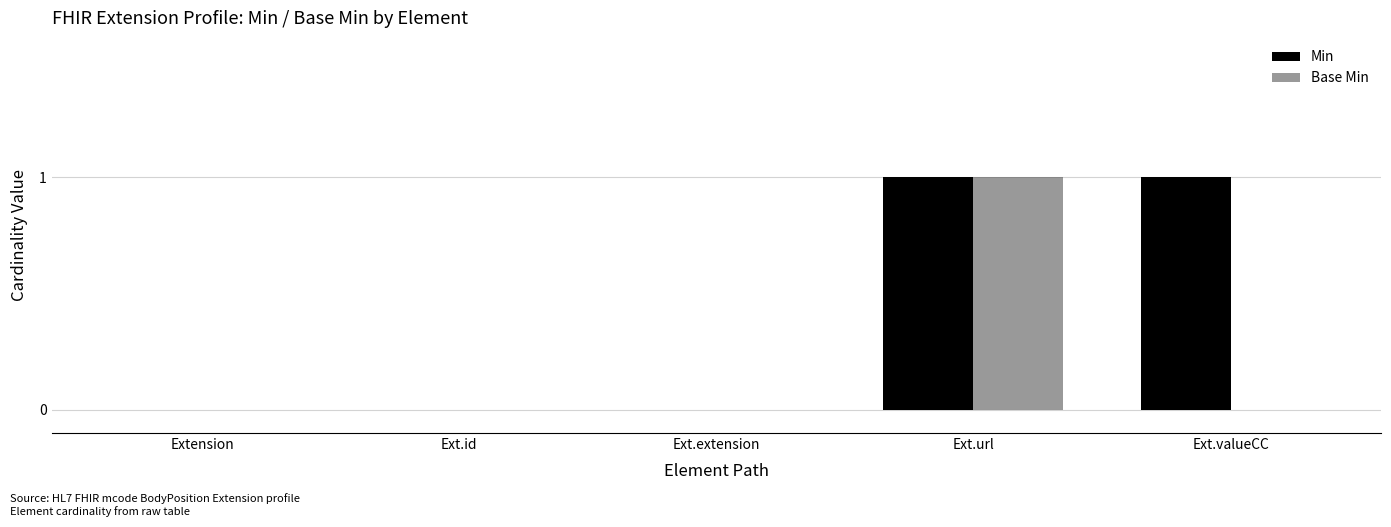

Is it true that Min equals -1 at Ext.extension?

False